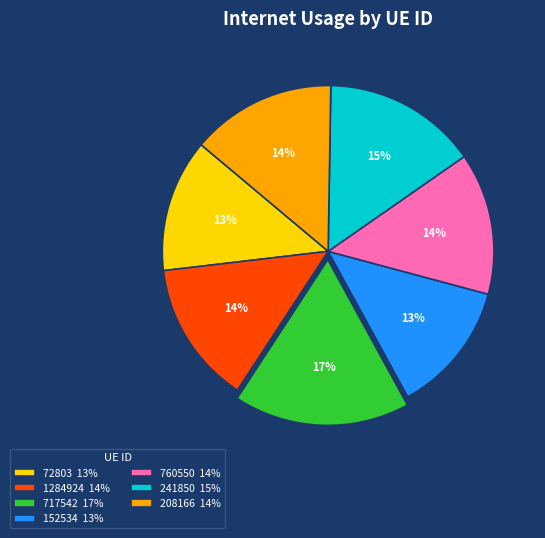

Approximately how many times larger is the value at 760550 compared to 152534?

1.1